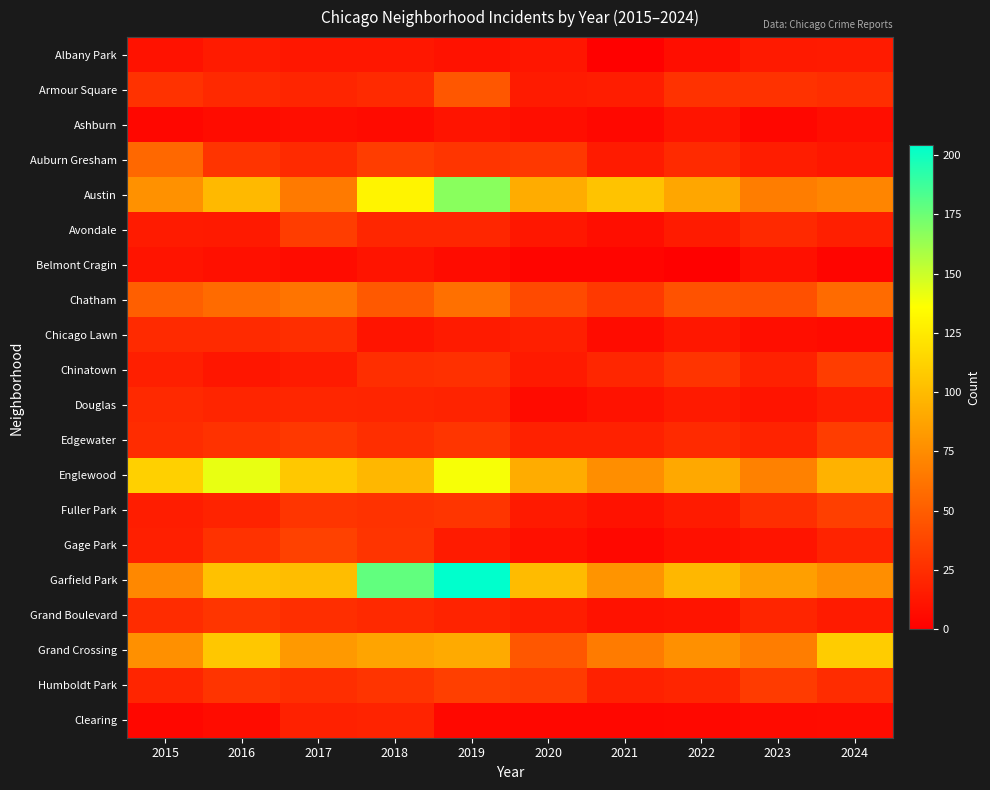

At which category does the chart reach its minimum across all series?

2021